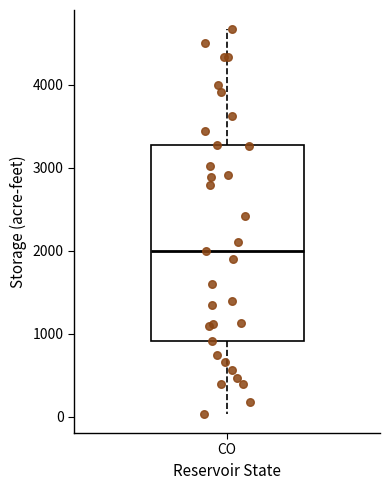

Read this box plot against the y-axis: the position of the median line, the range covered by the box, and the ends of both whiskers. The values are not printed on the chart, so give them approximately, as read against the axis.

median 2000, box 900 to 3300, whiskers 0 to 4700